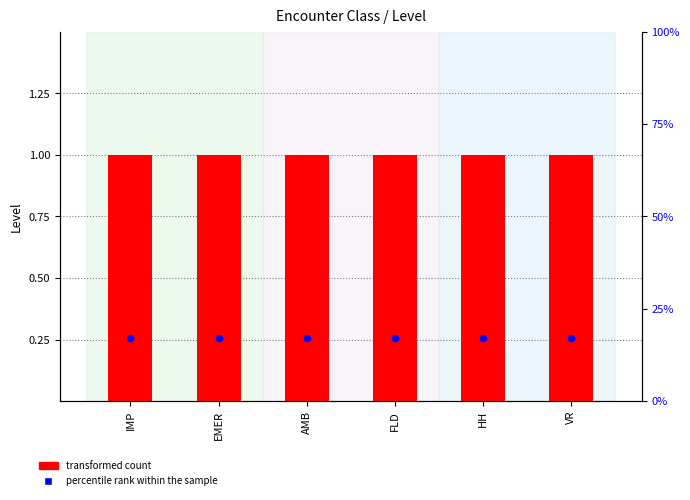

What is the total value across all series at EMER?

18